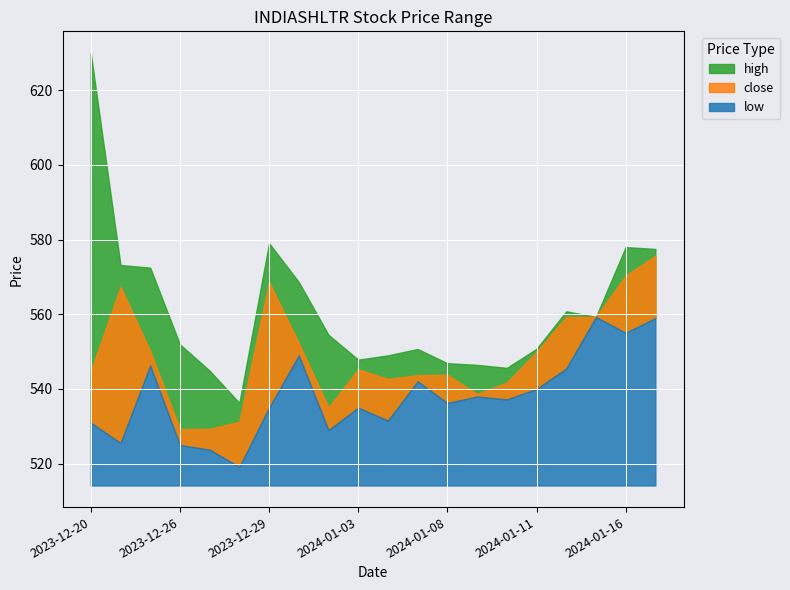

Reading left to right, list all the values displayed in this chart.

close: 2023-12-20=544.7	2023-12-21=567.4	2023-12-22=550.2	2023-12-26=529.2	2023-12-27=529.3	2023-12-28=531.2	2023-12-29=568.7	2024-01-01=552.3	2024-01-02=535.0	2024-01-03=545.2	2024-01-04=542.7	2024-01-05=543.7	2024-01-08=543.8	2024-01-09=538.7	2024-01-10=541.7	2024-01-11=549.9	2024-01-12=559.3	2024-01-15=559.3	2024-01-16=570.3	2024-01-17=575.7
high: 2023-12-20=630.0	2023-12-21=573.2	2023-12-22=572.5	2023-12-26=552.0	2023-12-27=544.9	2023-12-28=536.2	2023-12-29=579.0	2024-01-01=568.7	2024-01-02=554.5	2024-01-03=547.8	2024-01-04=549.0	2024-01-05=550.7	2024-01-08=546.9	2024-01-09=546.5	2024-01-10=545.7	2024-01-11=550.8	2024-01-12=560.8	2024-01-15=559.3	2024-01-16=578.0	2024-01-17=577.5
low: 2023-12-20=531.0	2023-12-21=525.5	2023-12-22=546.3	2023-12-26=525.0	2023-12-27=523.8	2023-12-28=519.2	2023-12-29=535.0	2024-01-01=549.0	2024-01-02=529.0	2024-01-03=535.0	2024-01-04=531.5	2024-01-05=542.0	2024-01-08=536.2	2024-01-09=538.0	2024-01-10=537.2	2024-01-11=540.0	2024-01-12=545.5	2024-01-15=559.3	2024-01-16=555.0	2024-01-17=559.0